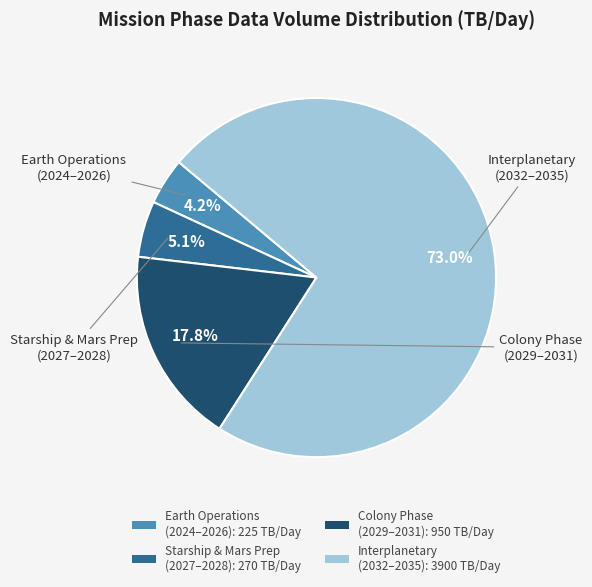

What percentage do Interplanetary (2032–2035): 3900 TB/Day and Starship & Mars Prep (2027–2028): 270 TB/Day together represent?

78.0%